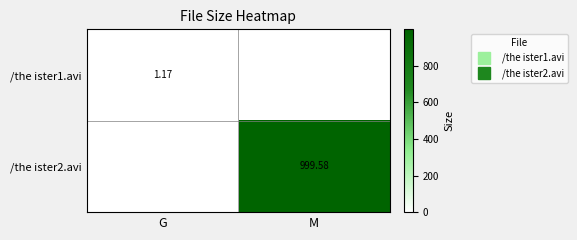

At which category is the sum across all series the highest?

M